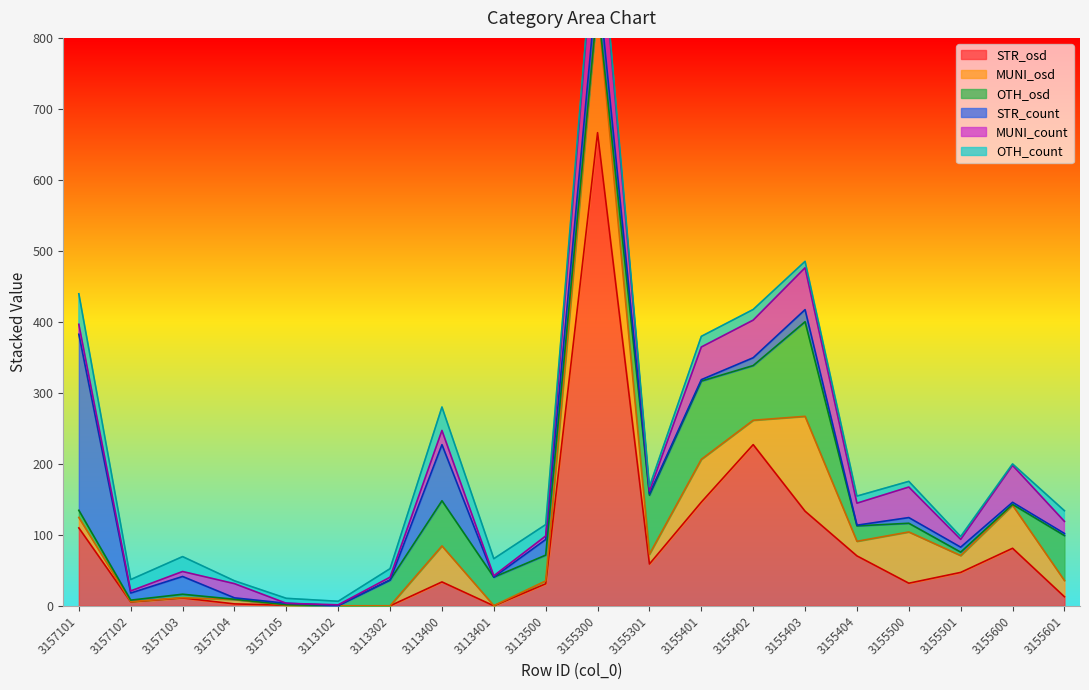

Which category has the highest value across all series?

3155300